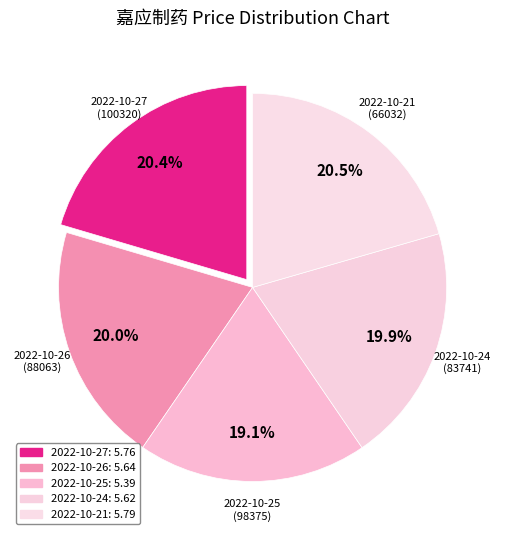

What is the ratio of the value at 2022-10-27 to the value at 2022-10-25?

1.1